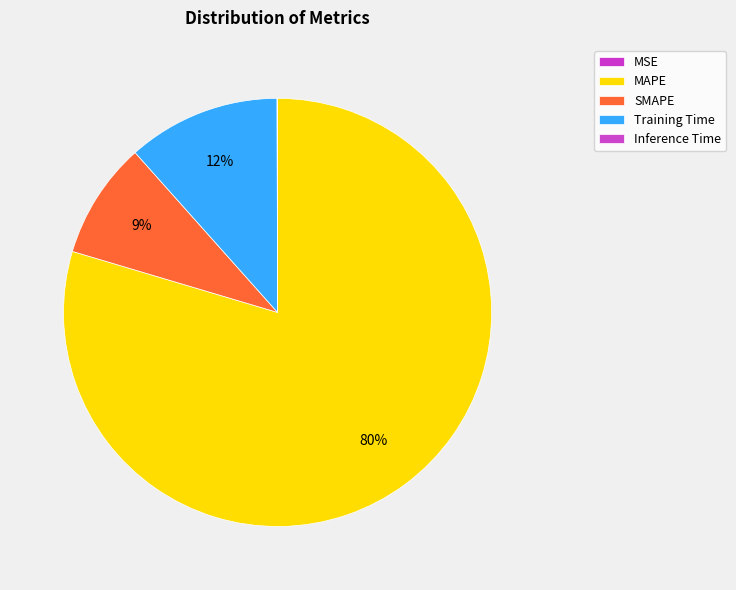

To the nearest percent, what portion does Training Time represent?

12%